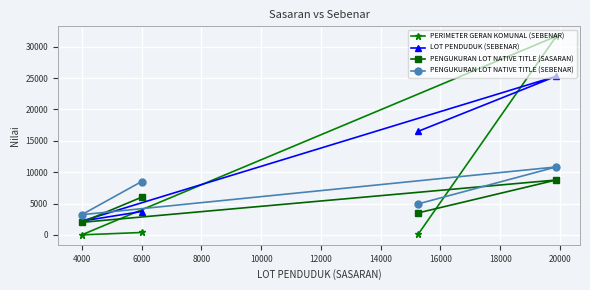

List the series in order of their overall mean, lowest first.

PENGUKURAN LOT NATIVE TITLE (SASARAN), PENGUKURAN LOT NATIVE TITLE (SEBENAR), PERIMETER GERAN KOMUNAL (SEBENAR), LOT PENDUDUK (SEBENAR)